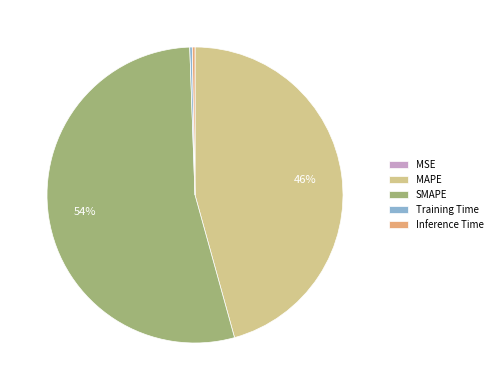

Which category has the biggest portion of the pie?

SMAPE